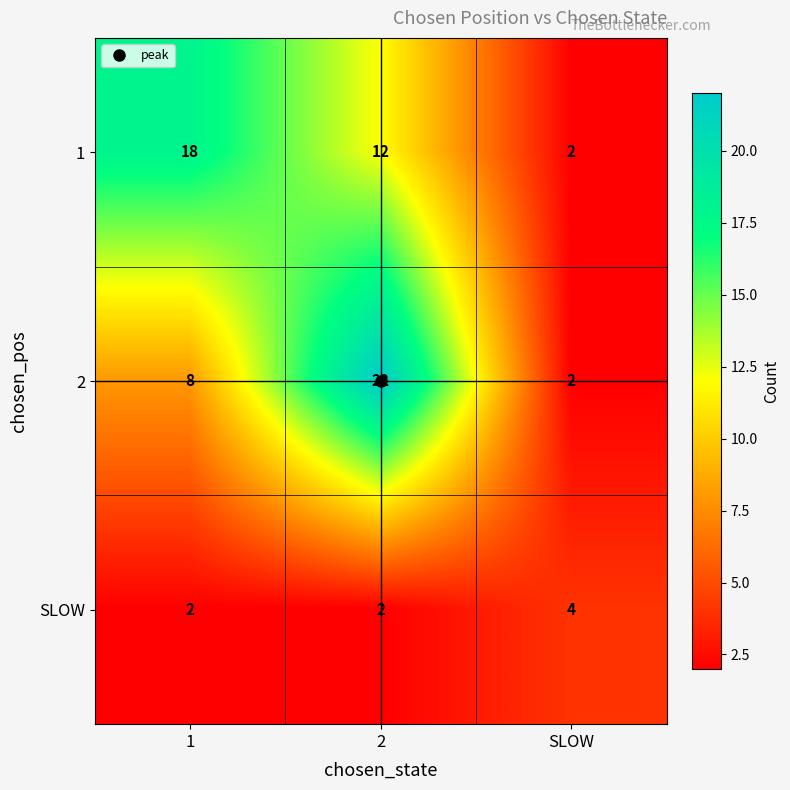

How many SLOW values are between 2 and 4?

3